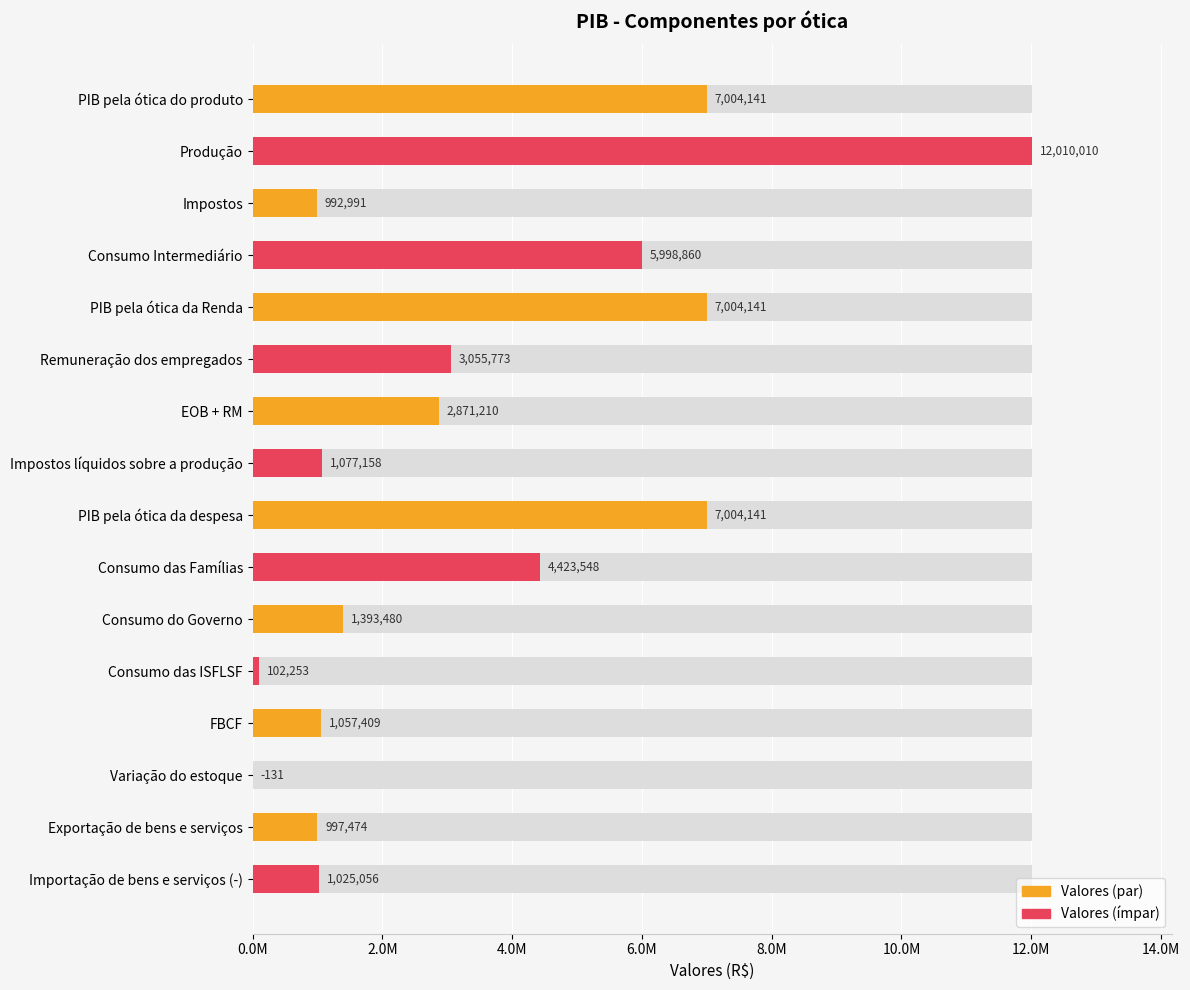

Reading left to right, transcribe all the data shown in this chart.

7004141	12010010	992991	5998860	7004141	3055773	2871210	1077158	7004141	4423548	1393480	102253	1057409	-131	997474	1025056